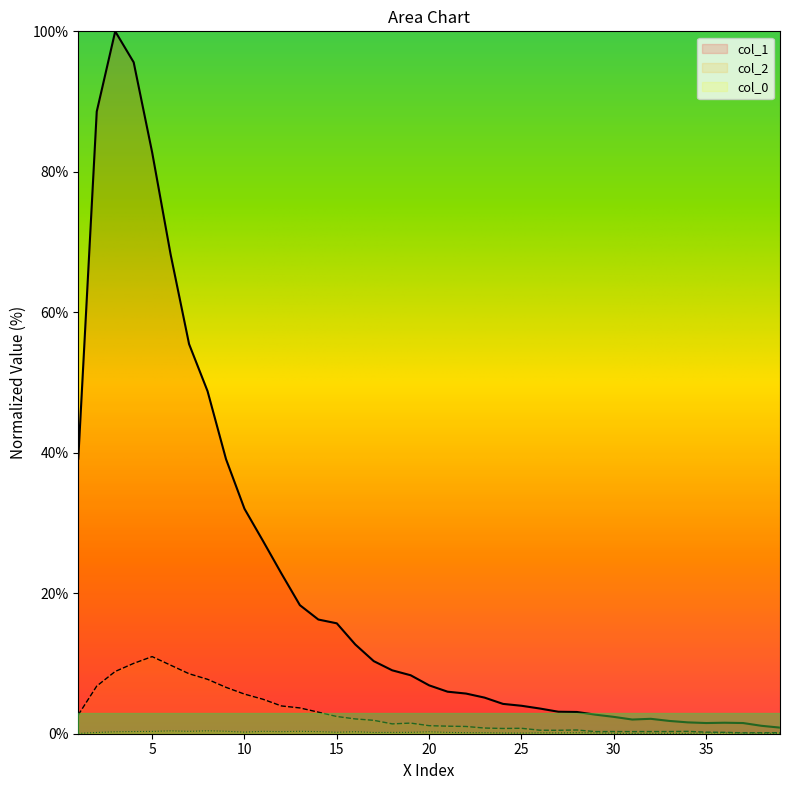

True or false: col_0 and col_2 cross at least once.

False